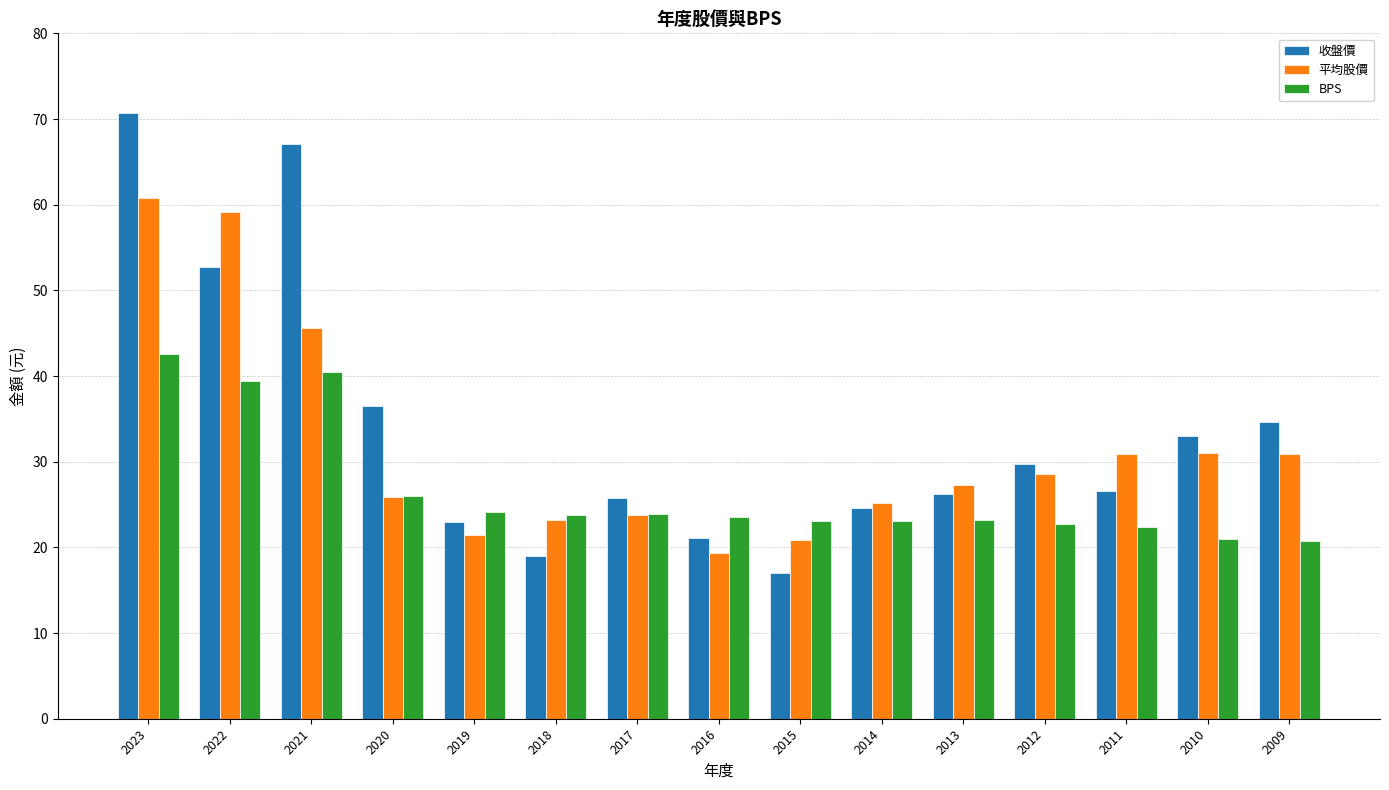

What is the sum of the BPS values at 2010 and 2016?

44.4